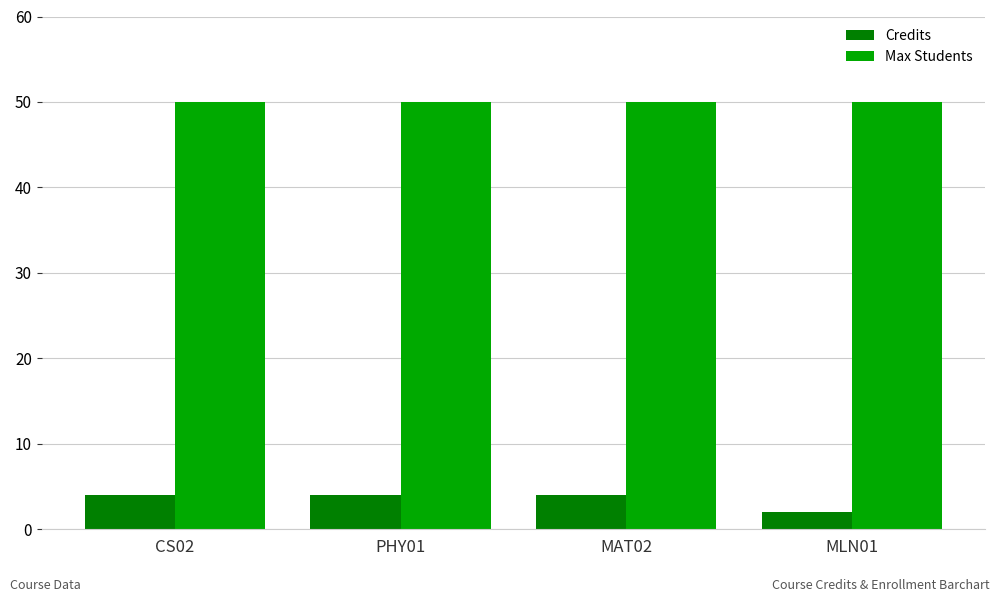

What is the label of the 1st bar from the left?

CS02